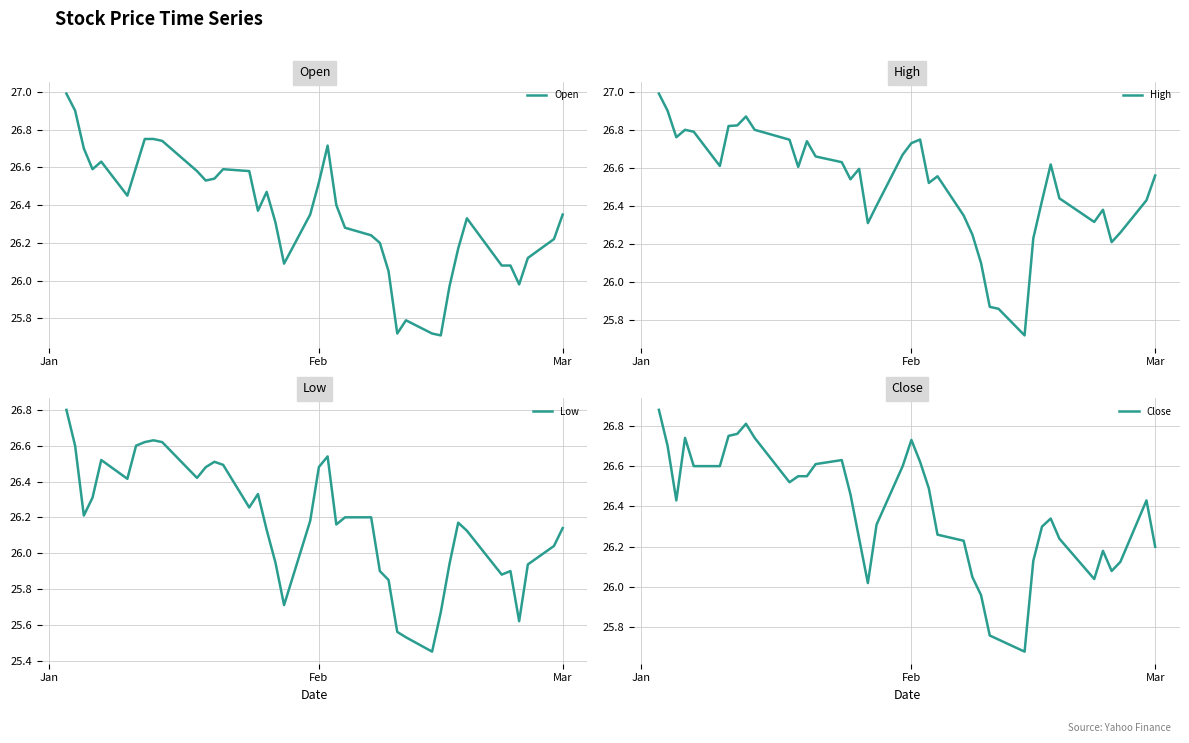

What is the difference between the maximum and minimum values in the Open series?

1.3